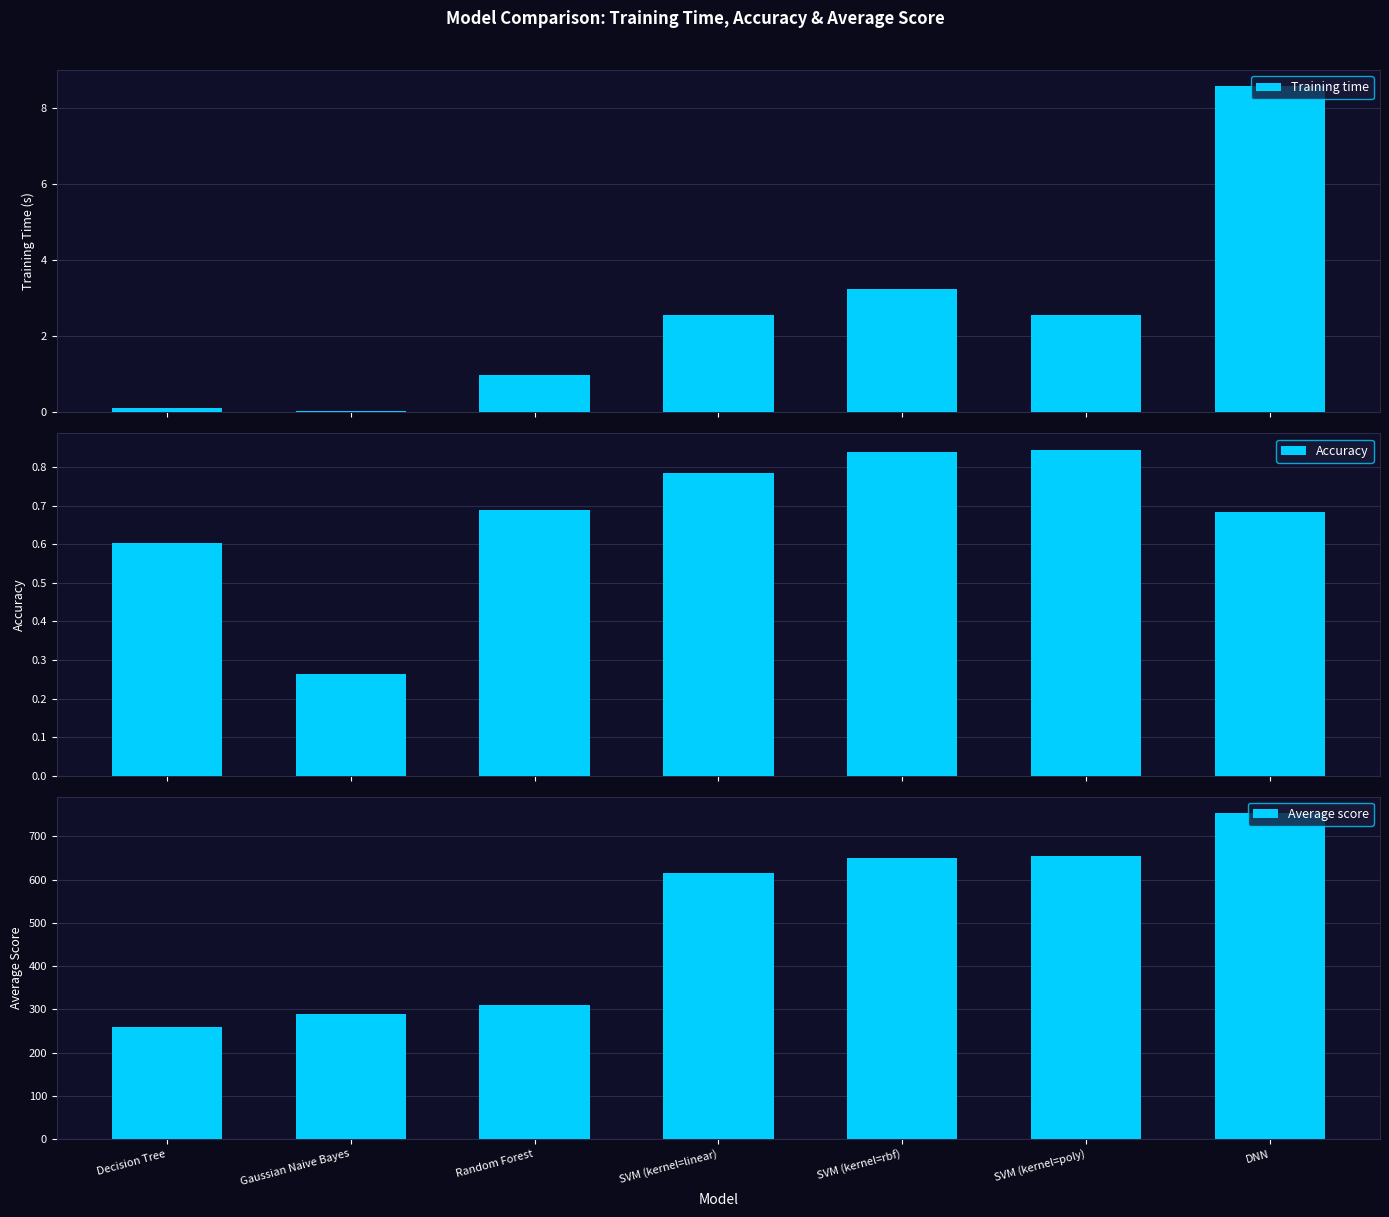

How many bars are there in each group?

3